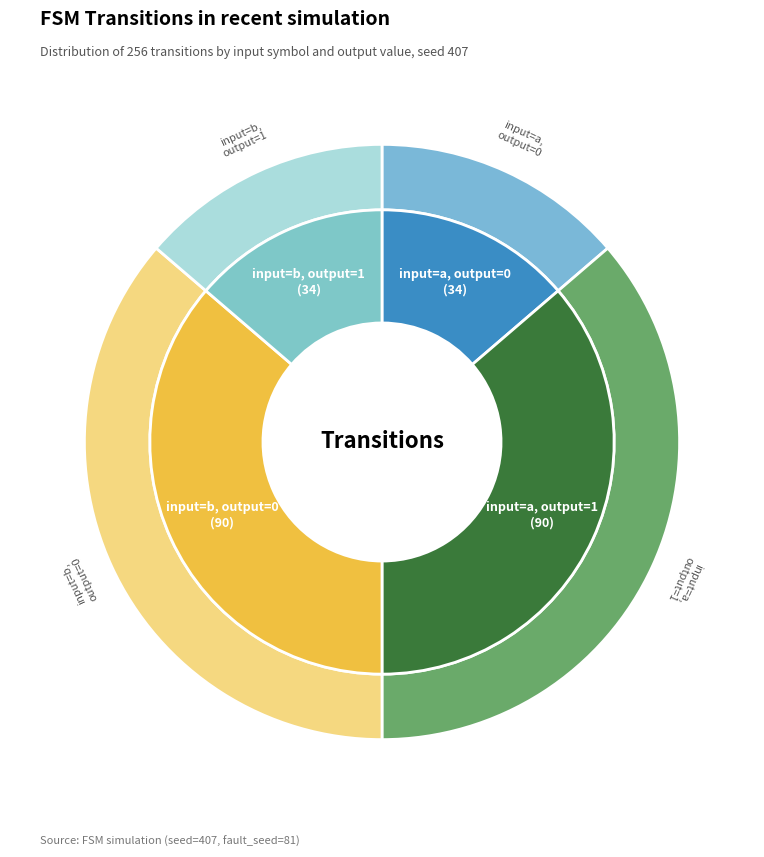

Combined, do output_symbol=1, input=b and output_symbol=0, input=b account for over 50%?

No